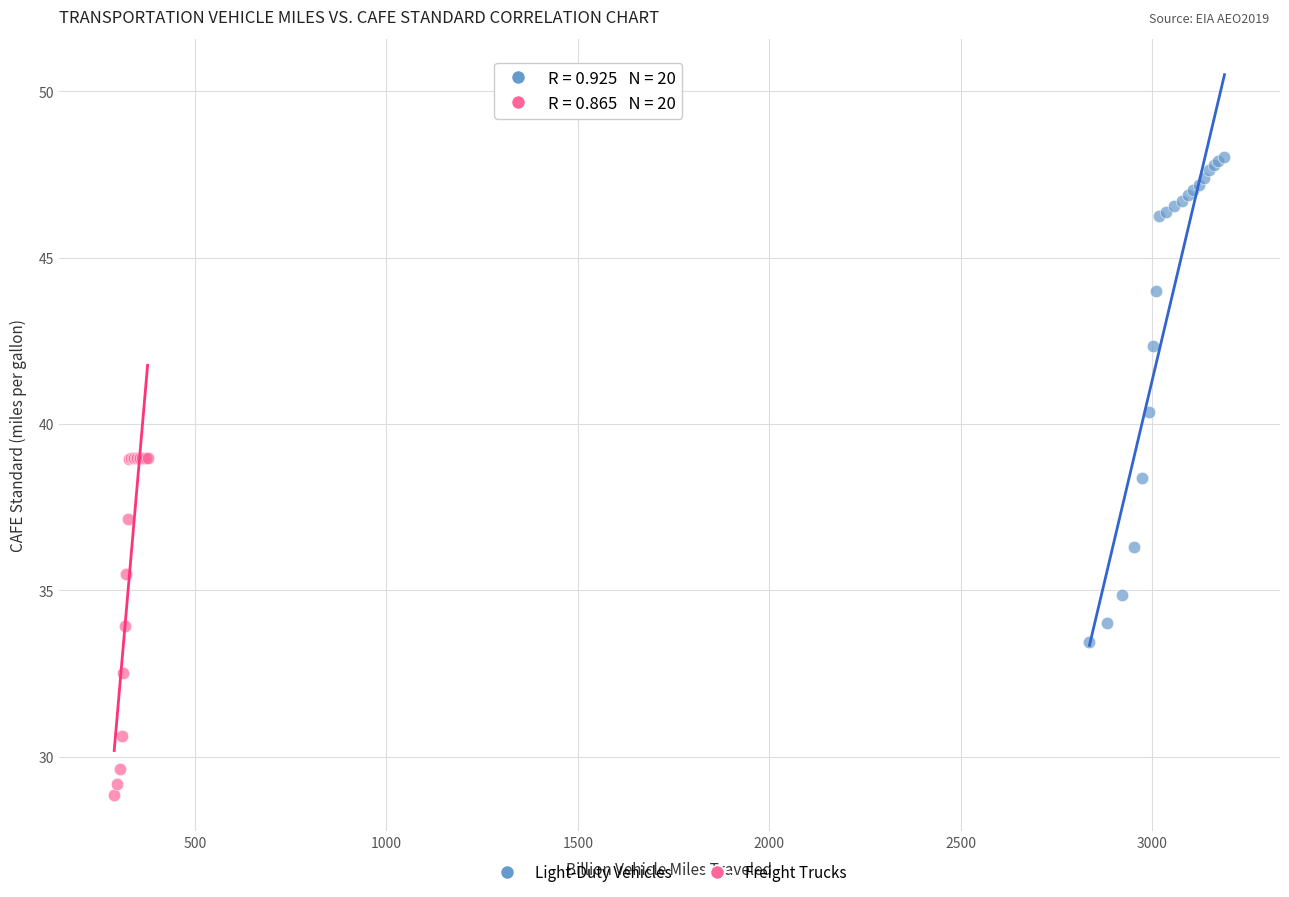

Which series contains the highest Y value?

Light-Duty Vehicles